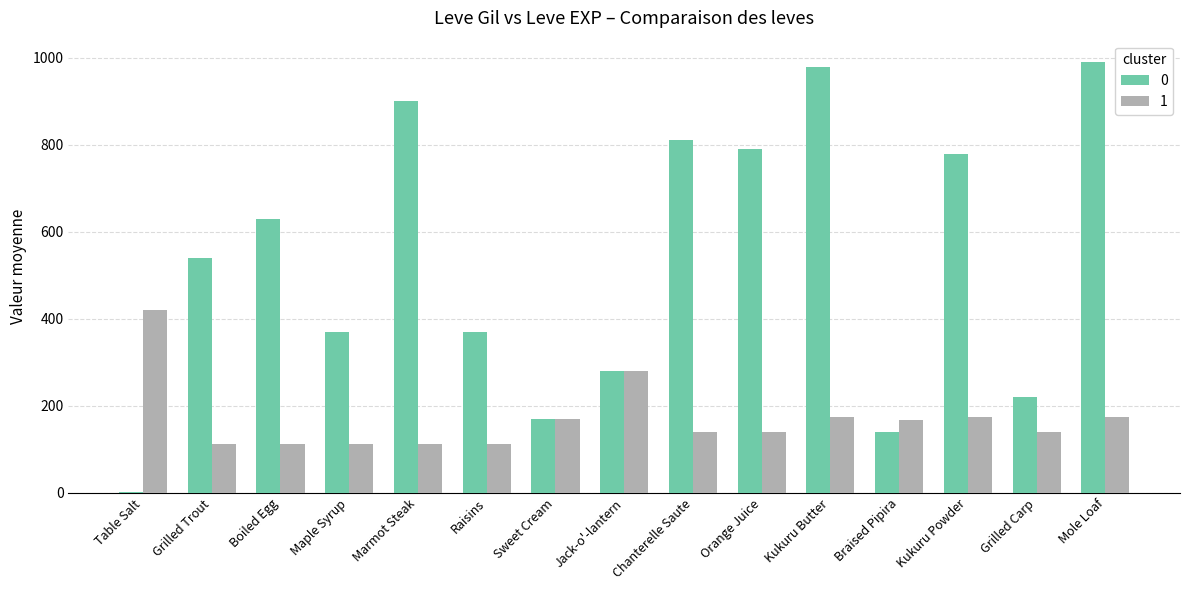

How many data points does each series have?

15